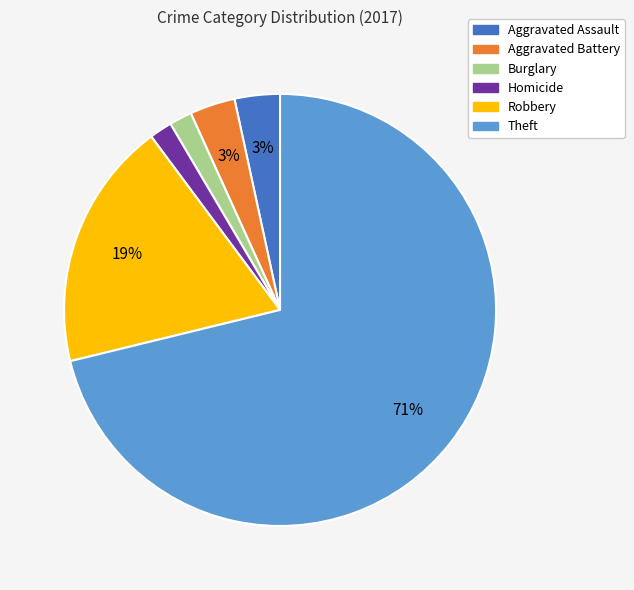

To the nearest percent, what is the average slice percentage?

17%